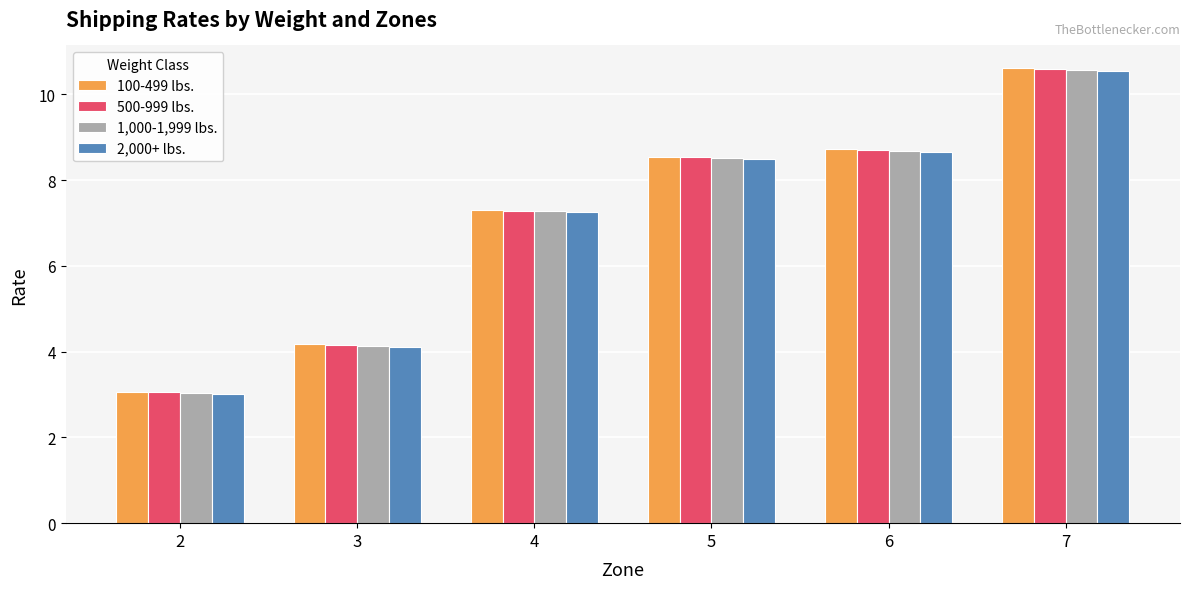

At which label does 2,000+ lbs. reach its minimum?

2